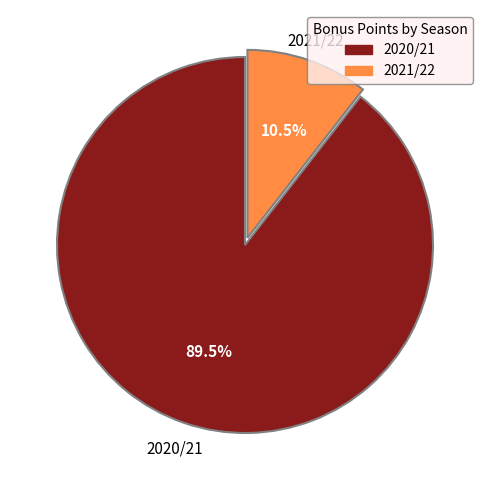

Does 2020/21 account for over 50% of the chart?

Yes